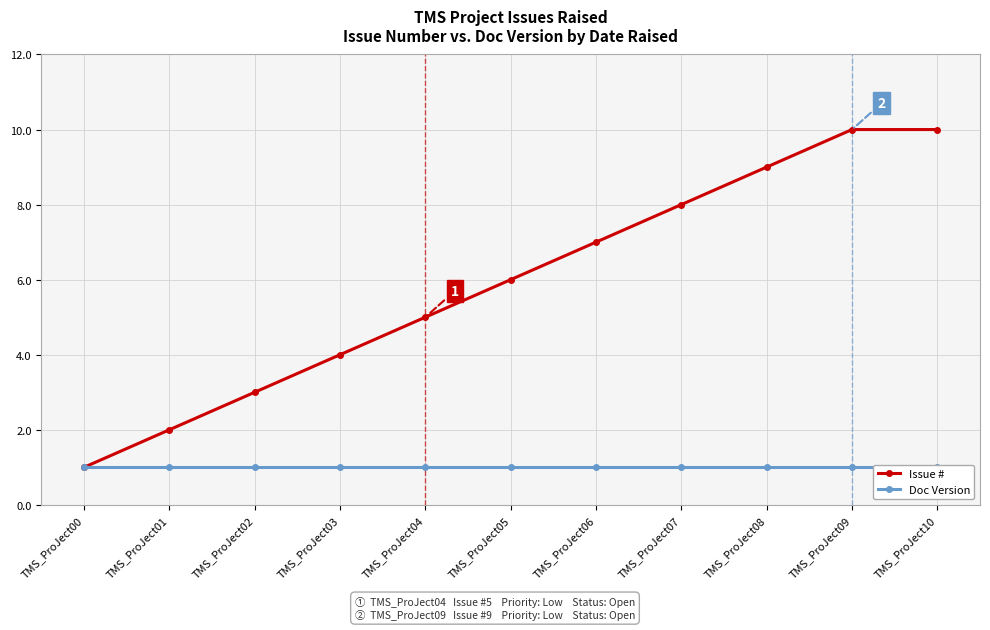

List the series in order of their overall mean, highest first.

Issue #, Doc Version